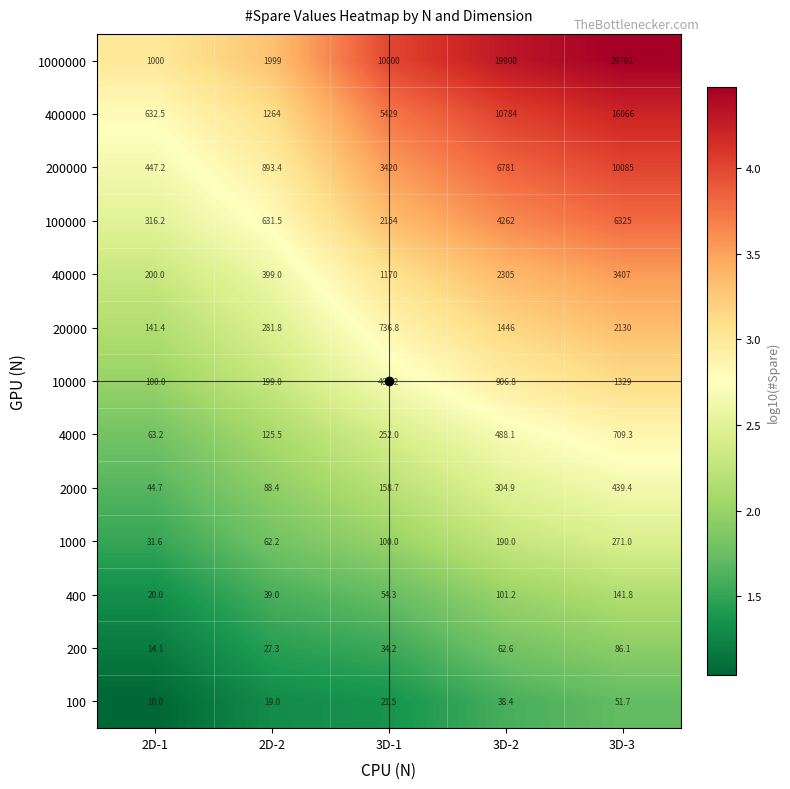

What is the average value of the 100000 series?

2737.7